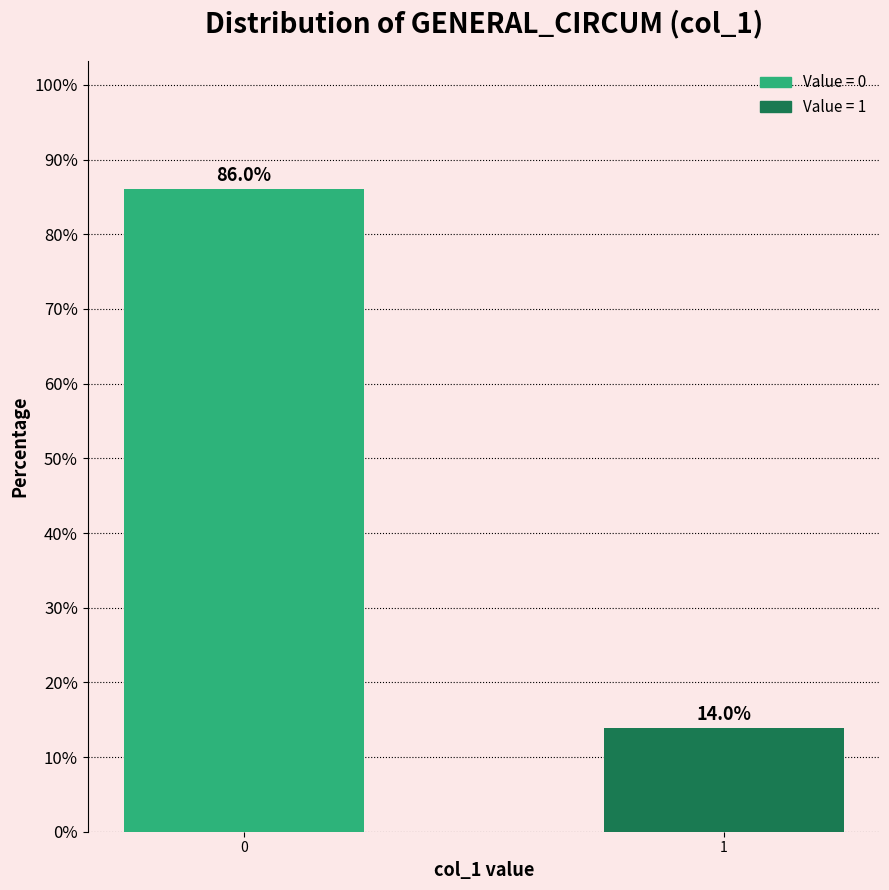

Reading left to right, transcribe all the data shown in this chart.

86.0	14.0